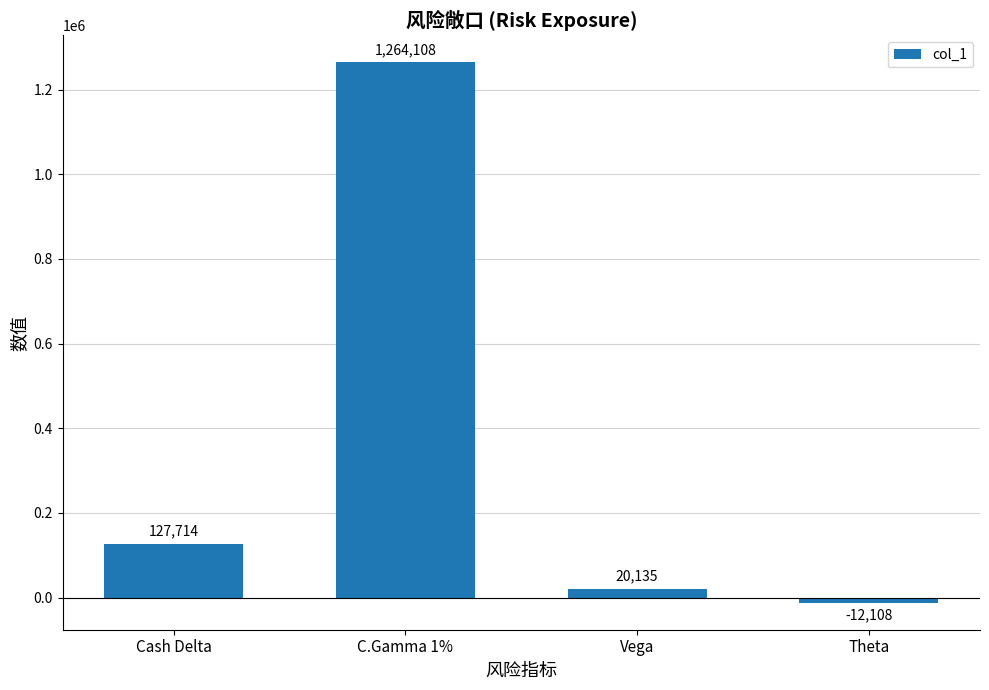

What position from the right is Theta?

1